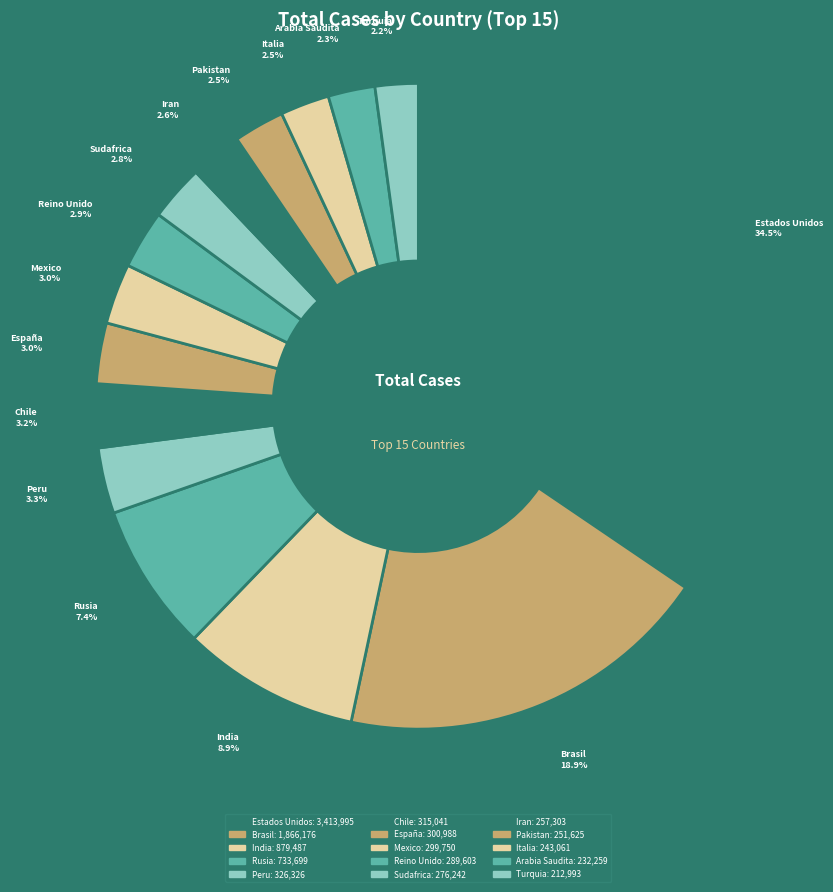

Does any single category account for the majority?

No